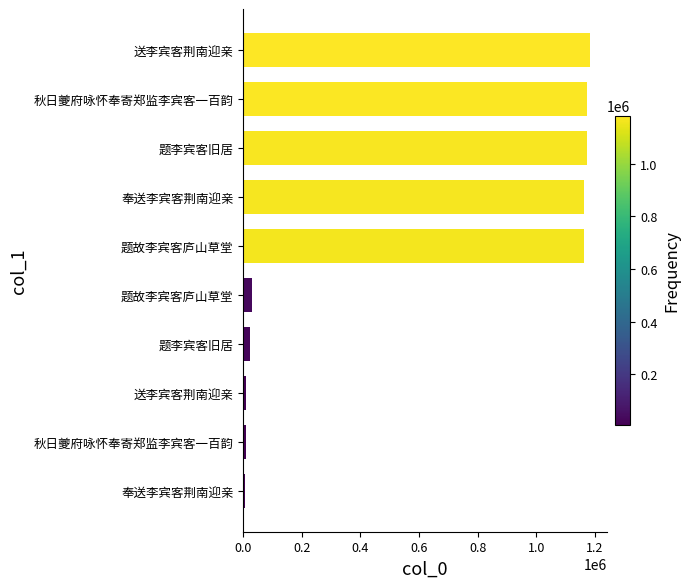

How many values are below 1162769?

5